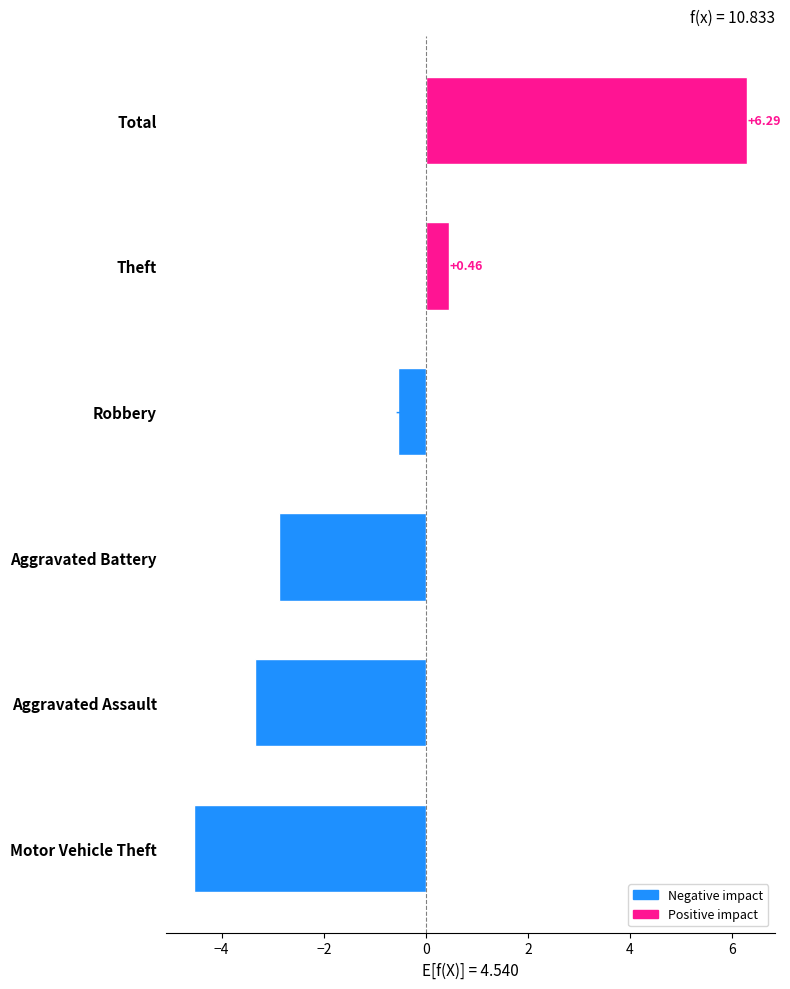

Where is the data nearest to the value 0?

Theft